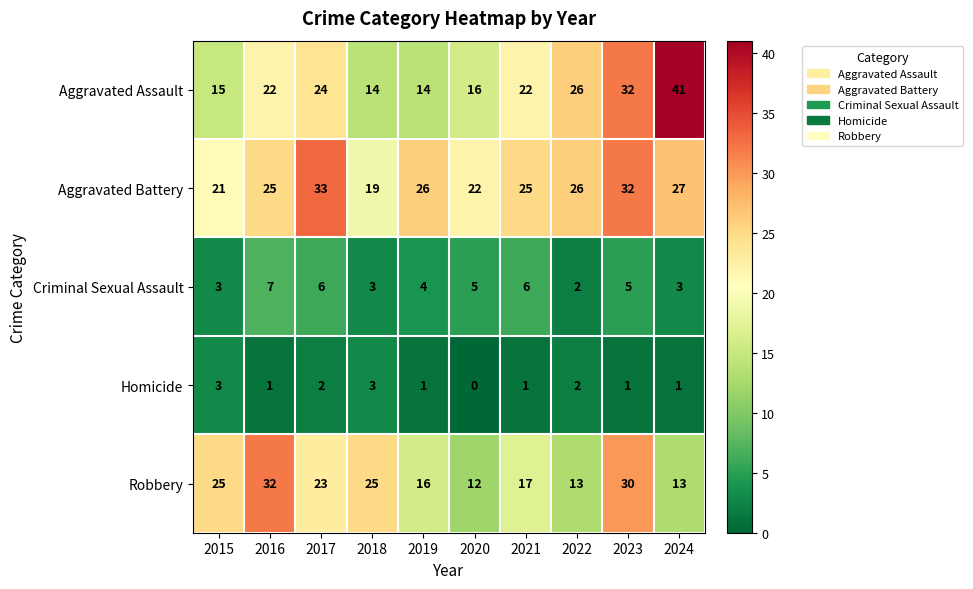

The value of Robbery at 2022 is 19. True or false?

False